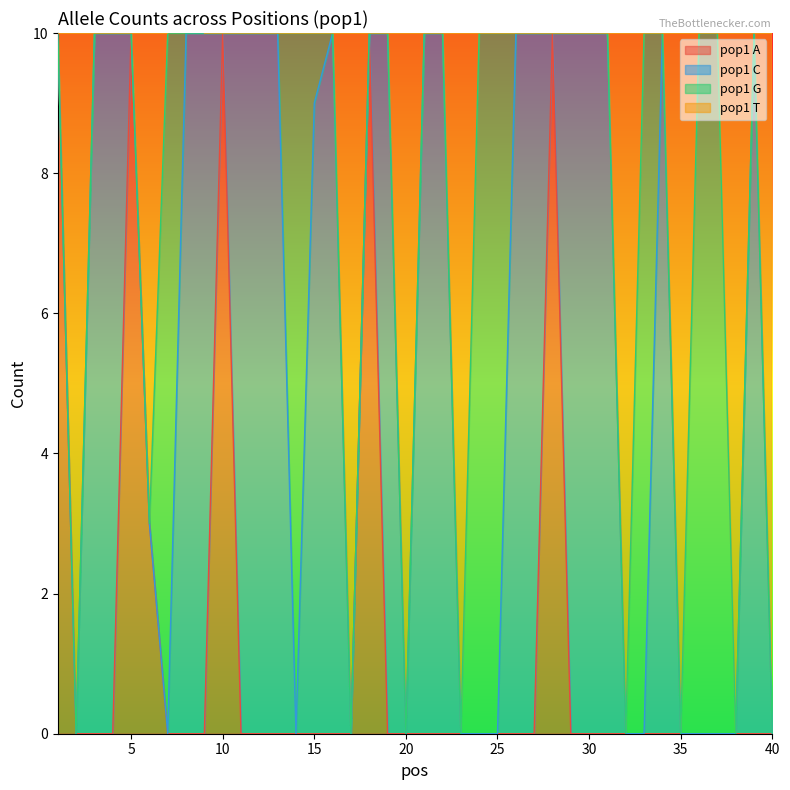

How many values in pop1 T are above zero?

10